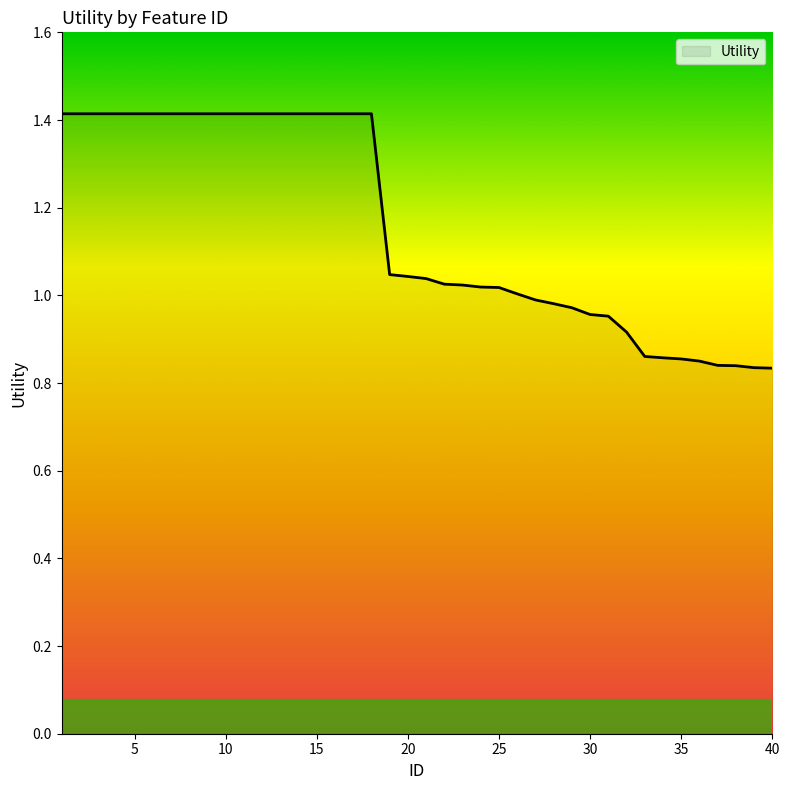

How many distinct data groups are displayed?

1